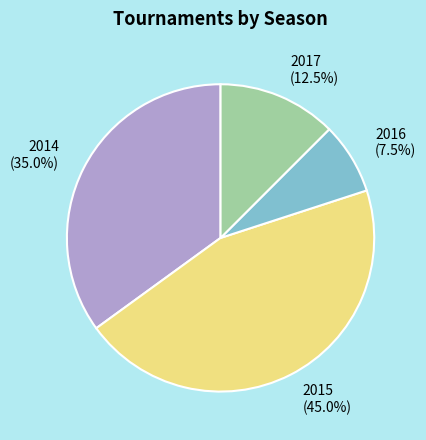

Between 2014 and 2016, which is larger?

2014